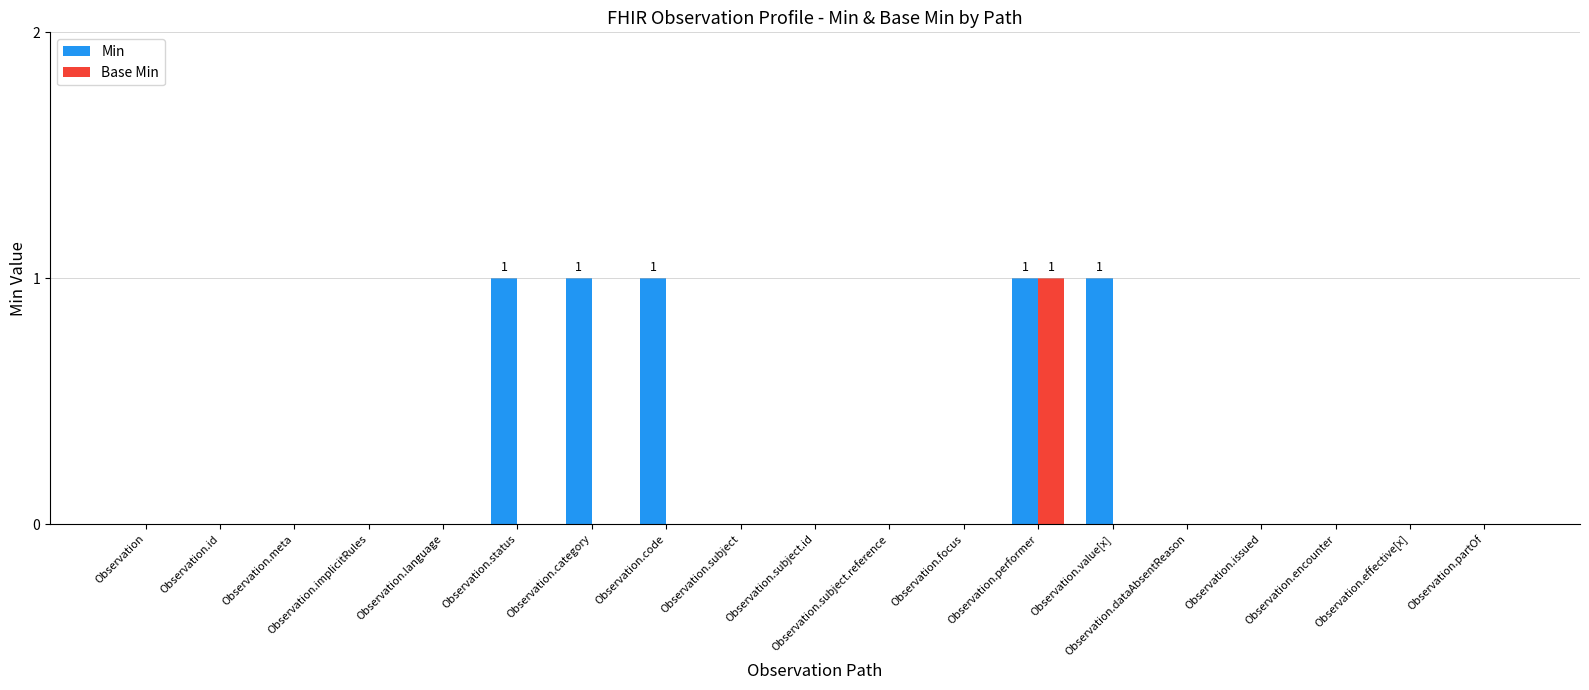

The Base Min series shows 1 at Observation.subject. True or false?

False